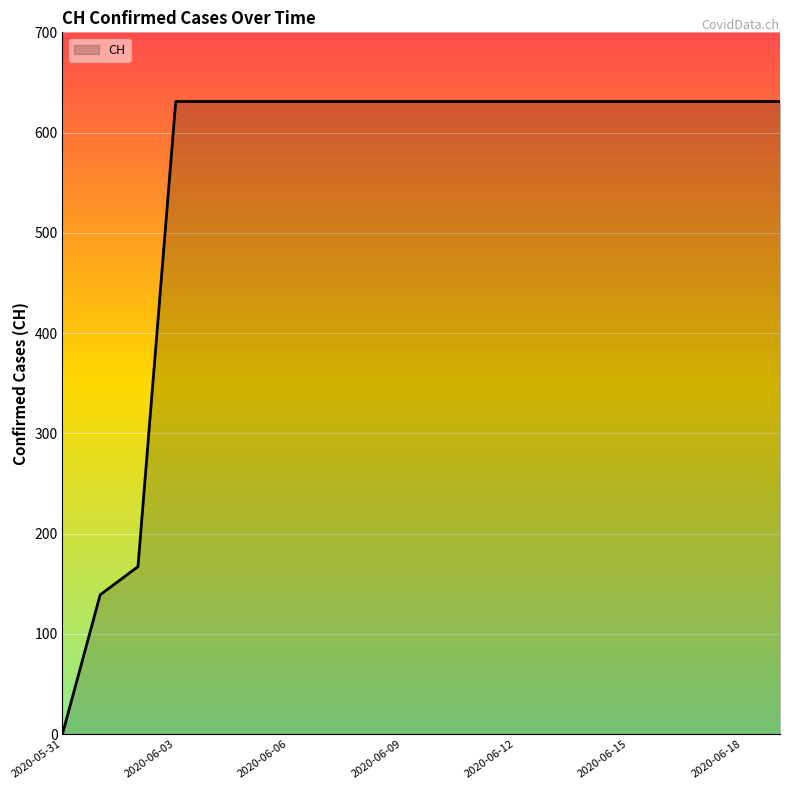

What is the maximum value shown in the chart?

631